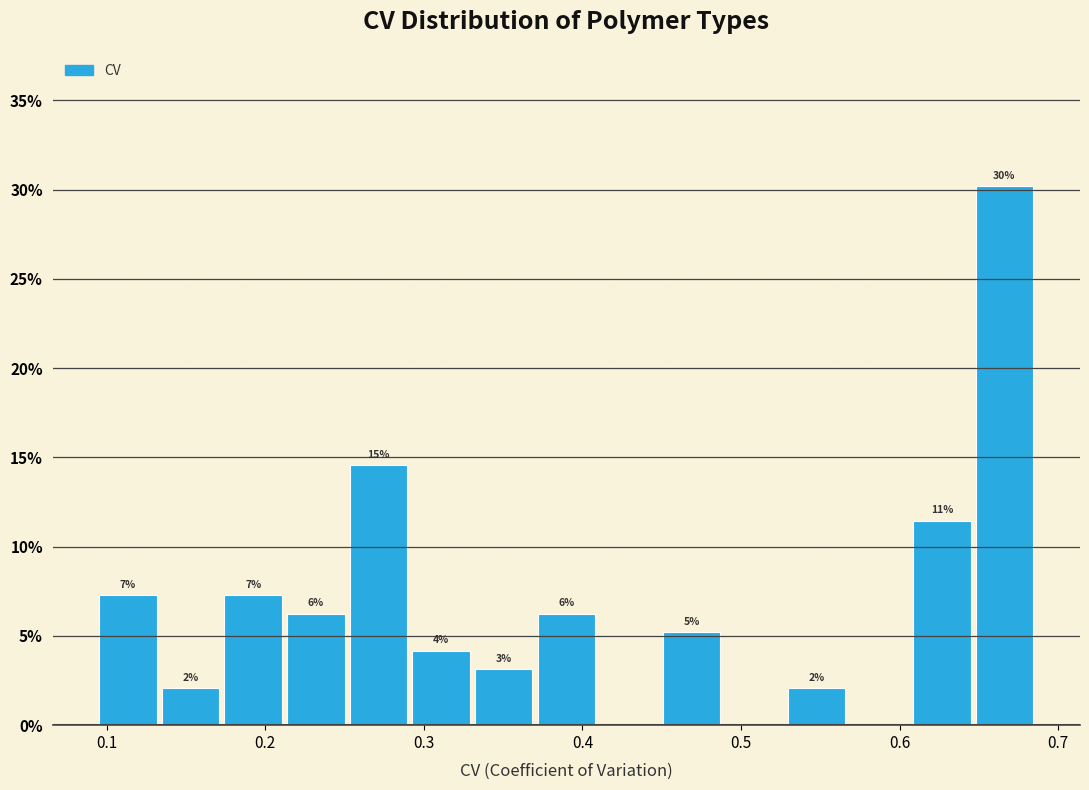

Read against the x-axis, roughly where is the centre of the tallest bar?

0.67